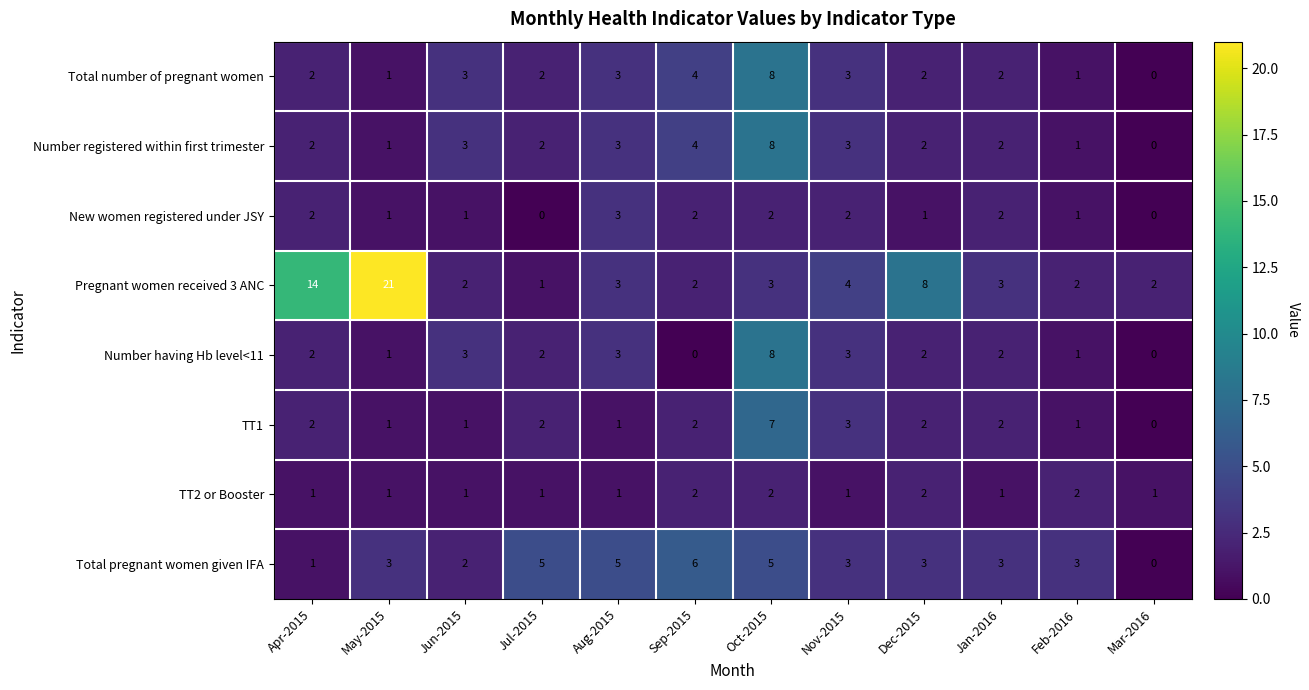

At how many categories does at least one series exceed 16?

1